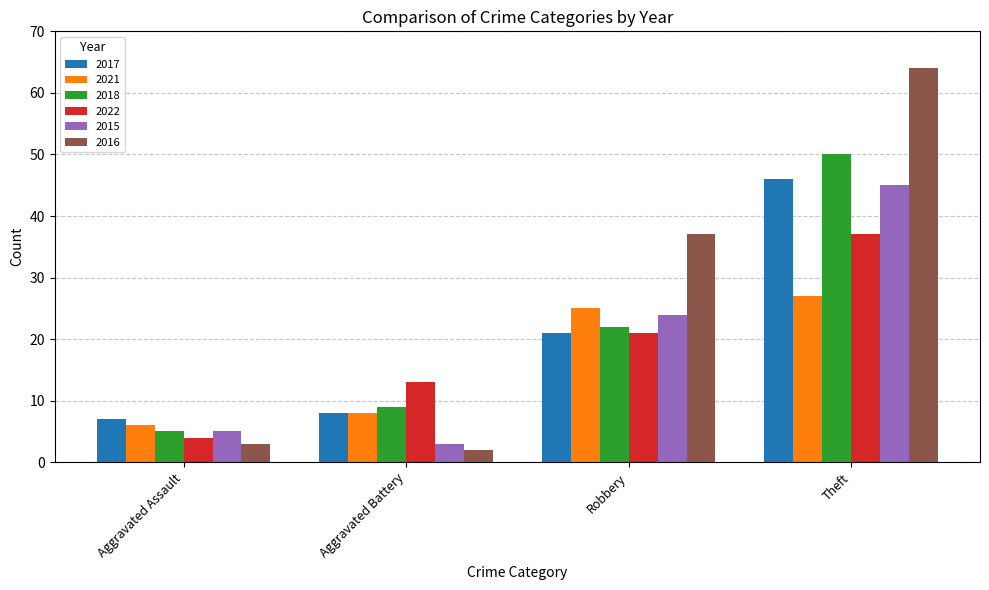

What is the greatest value displayed?

64